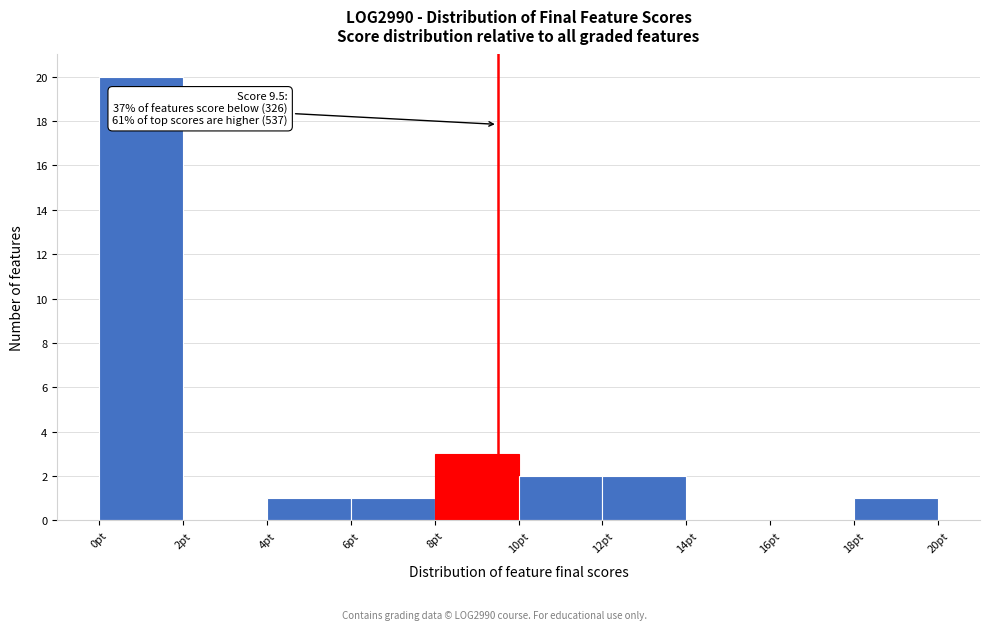

Which range on the x-axis has the tallest bar?

0 to 2